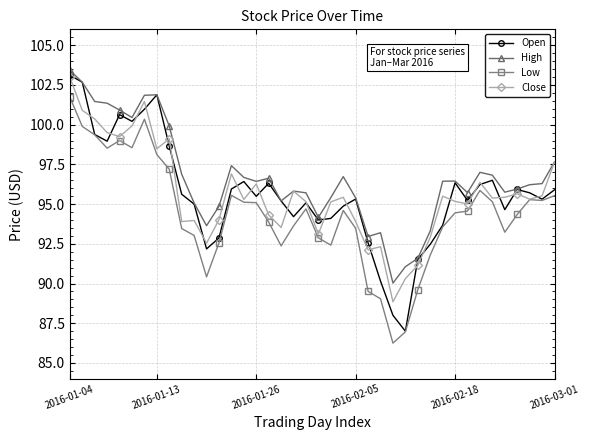

Which series has the widest spread of values?

Open